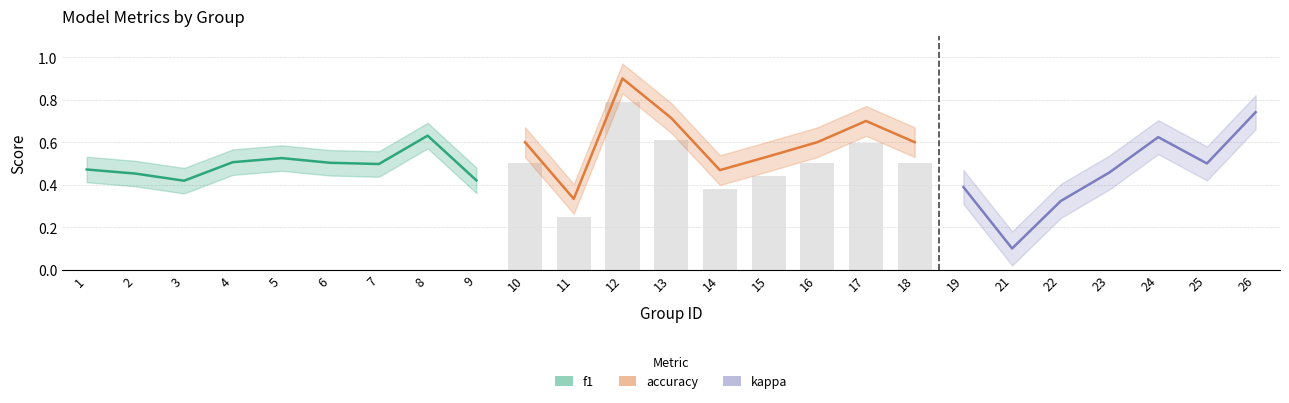

At which category does the chart reach its peak across all series?

12